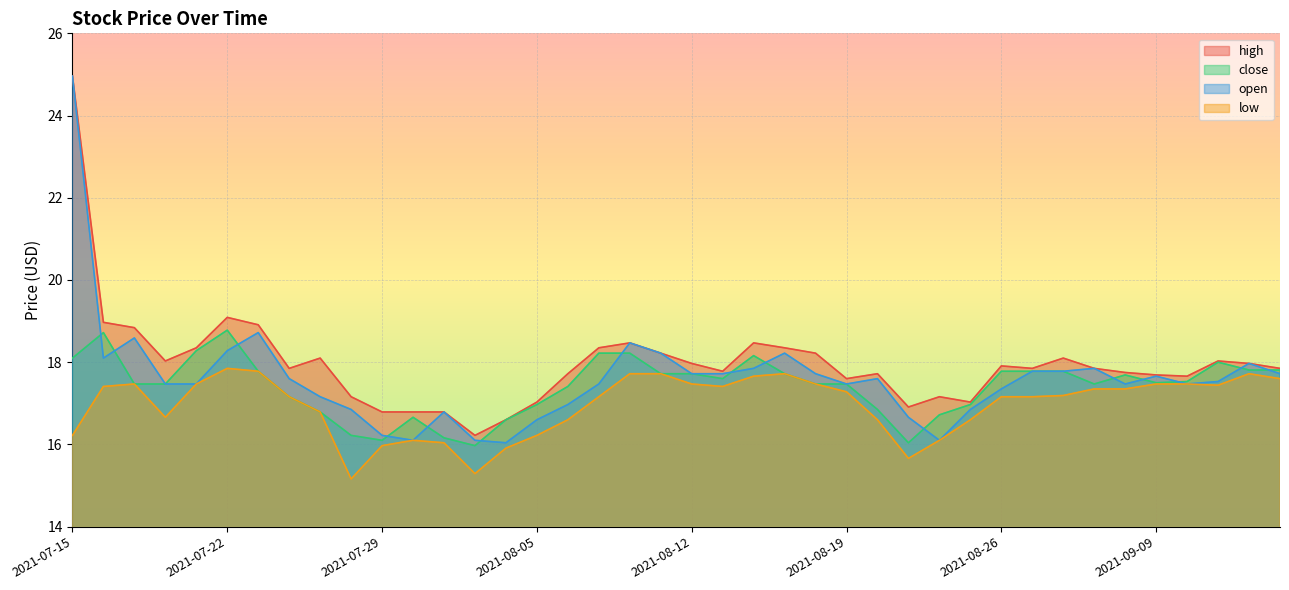

True or false: open and high cross at least once.

False